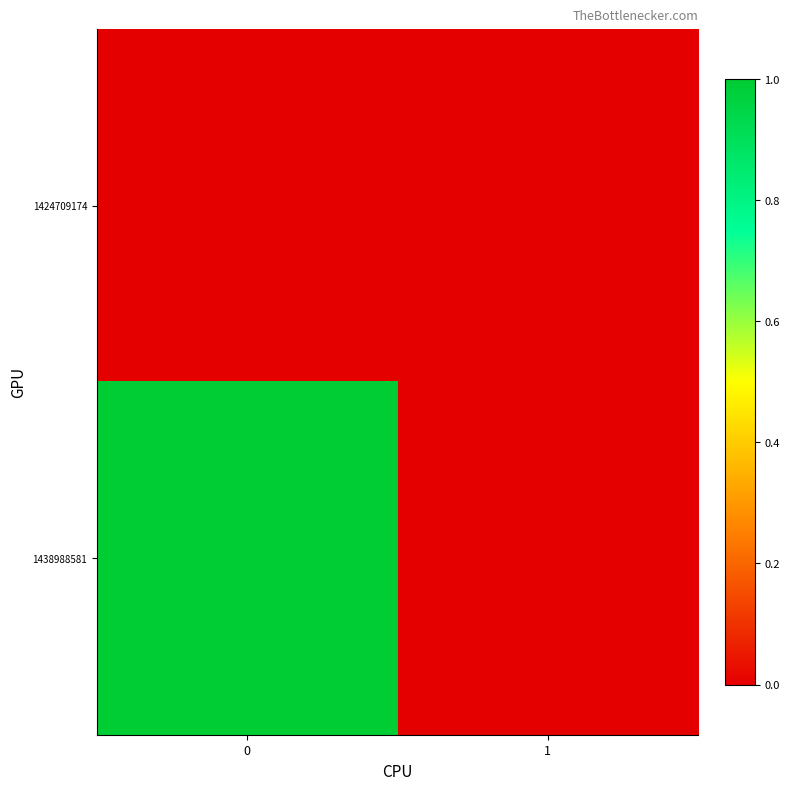

Reading right to left, transcribe all the data shown in this chart.

1424709174: 1=0	0=0
1438988581: 1=0	0=1